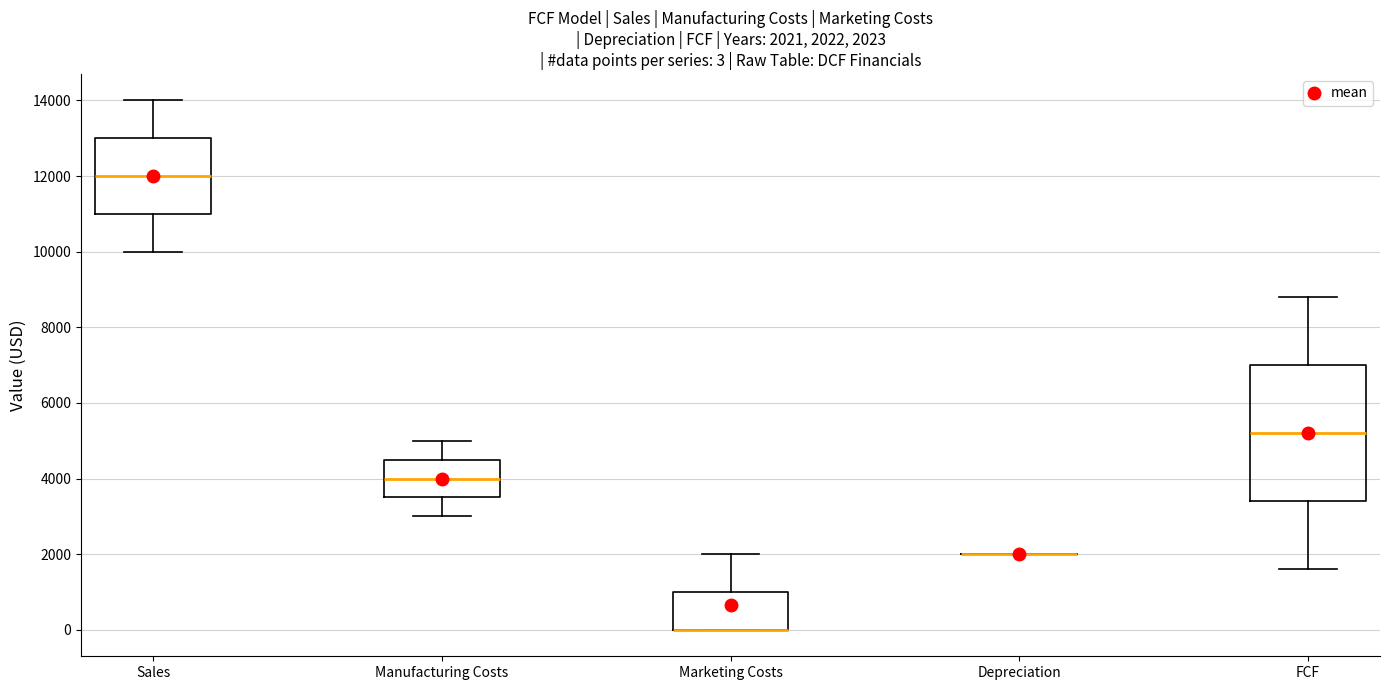

Comparing the boxes themselves (not the whiskers), which one is the tallest?

FCF